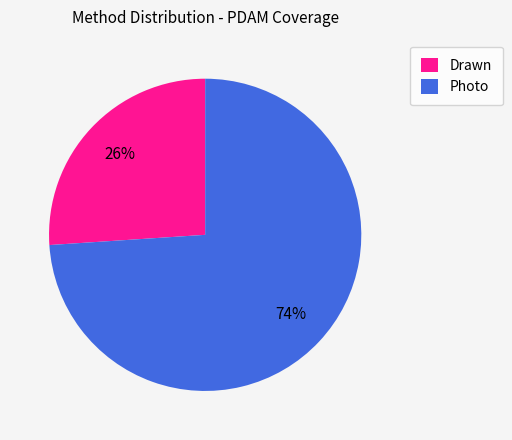

To the nearest percent, what is the combined percentage of Photo and Drawn?

100%